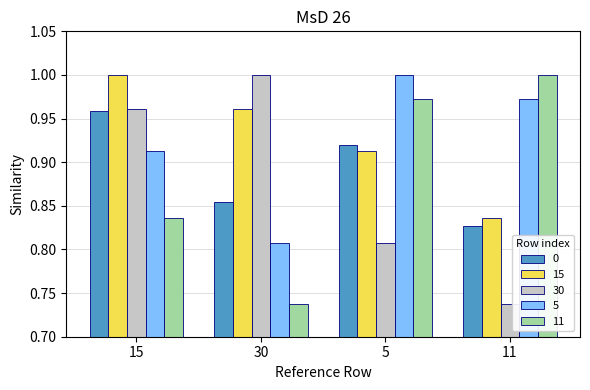

What is the total value across all series at 11?

4.4